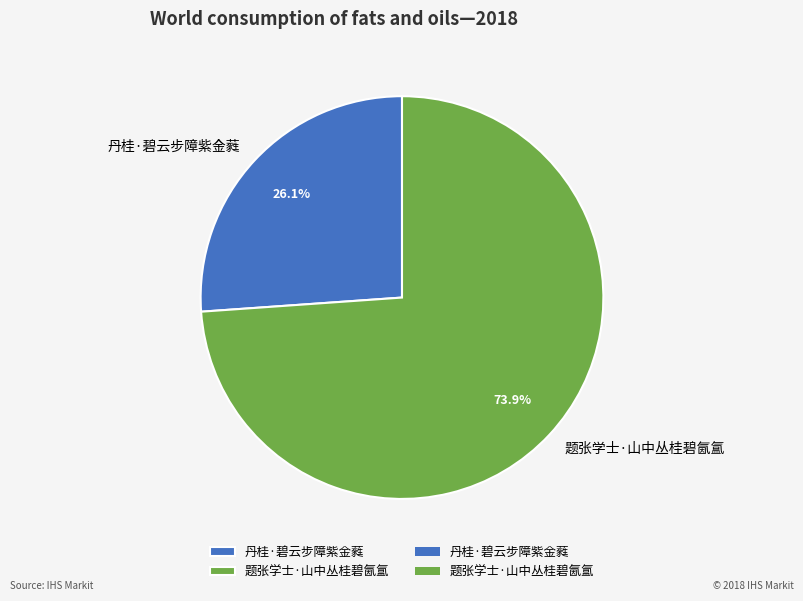

To the nearest percent, what is the combined percentage of 丹桂·碧云步障紫金蕤 and 题张学士·山中丛桂碧氤氲?

100%